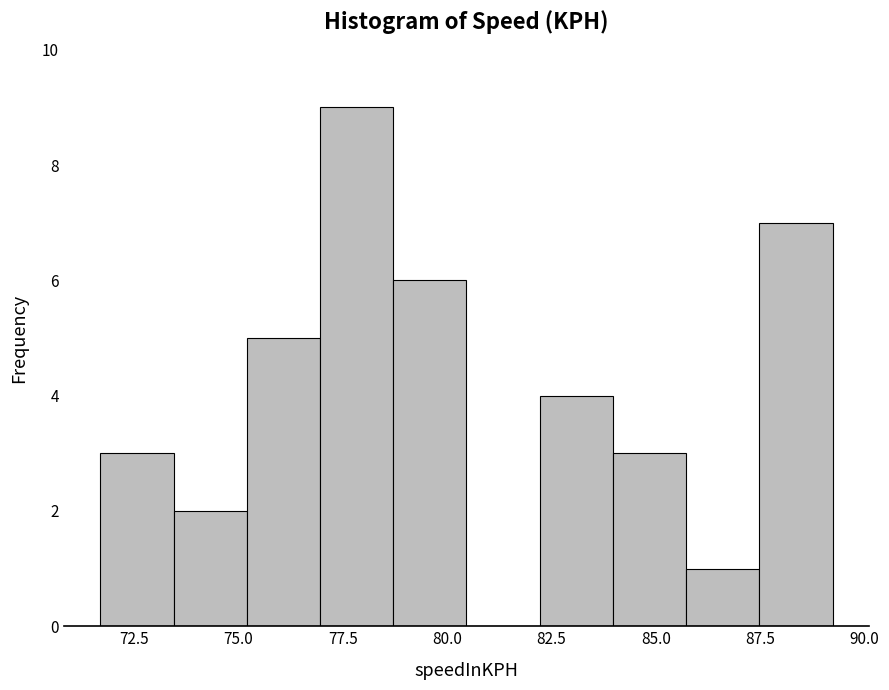

Around what value on the x-axis is the tallest bar? Give the approximate position of its centre, as read against the axis.

78.0